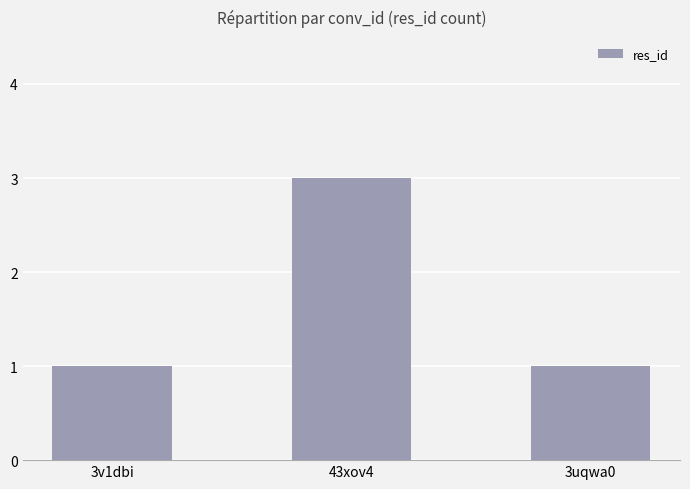

What is the ratio of the value at 3v1dbi to the value at 3uqwa0?

1.0